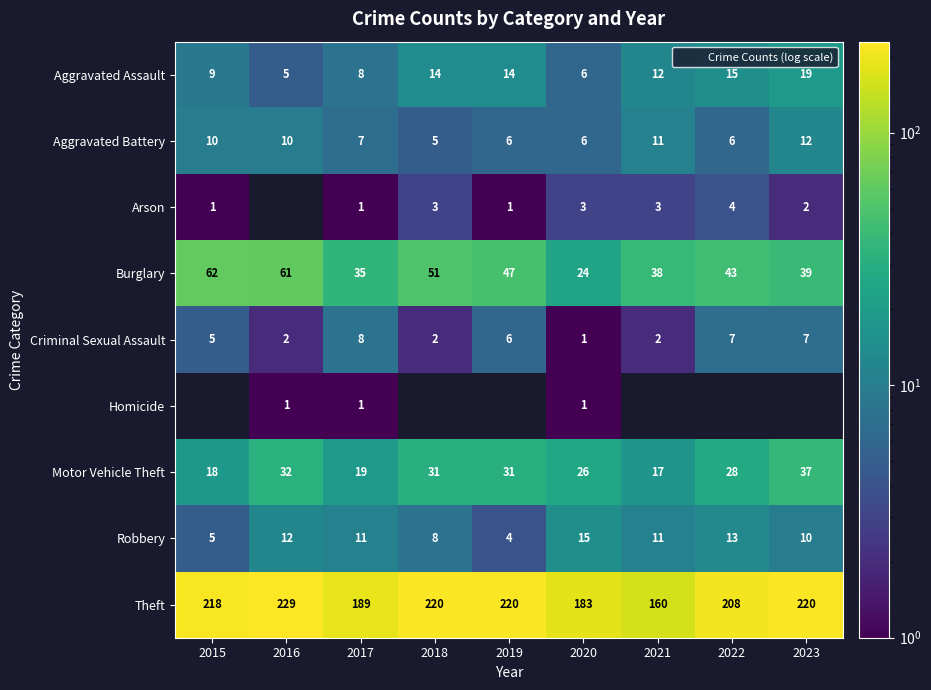

The Criminal Sexual Assault series shows 8.0 at 2017. True or false?

True